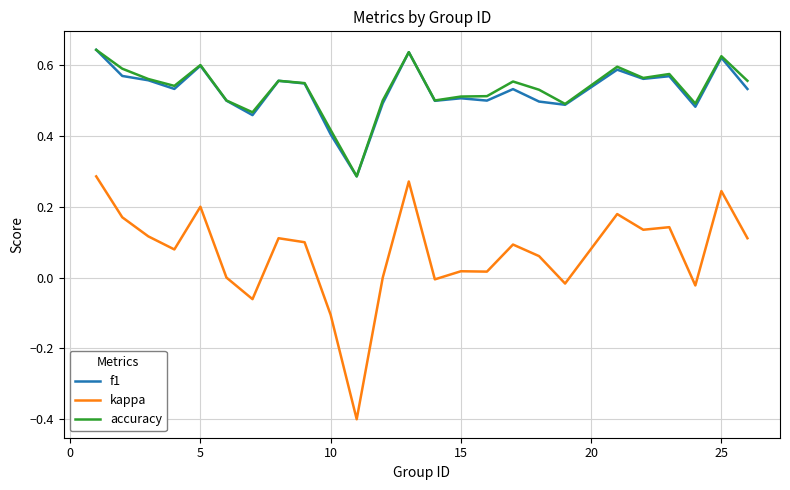

True or false: f1 and kappa cross at least once.

False